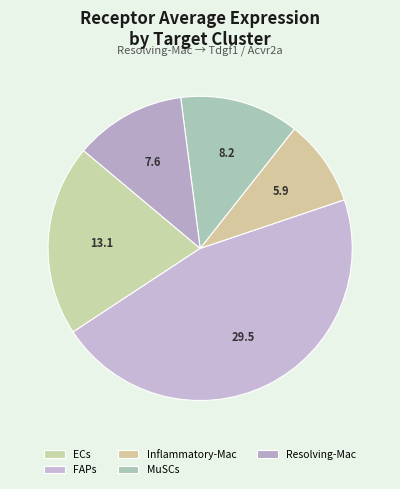

How many segments does this pie chart have?

5